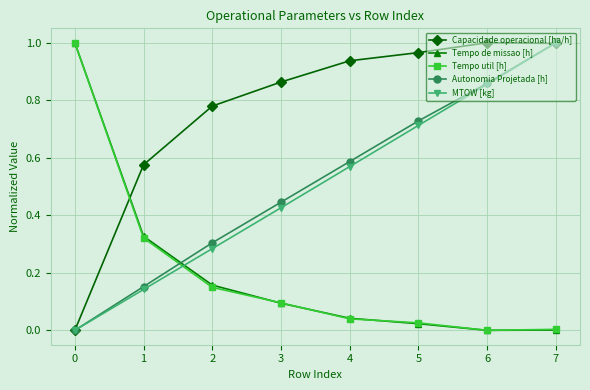

Between 3 and 7, which series saw the biggest shift?

MTOW [kg]